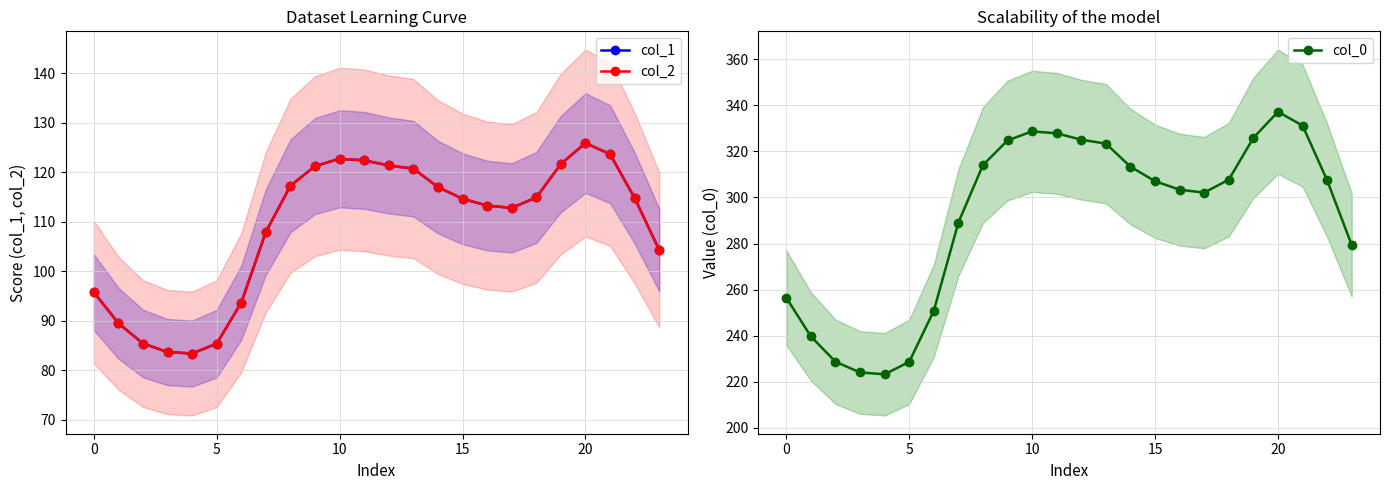

Count the number of categories in the chart.

24